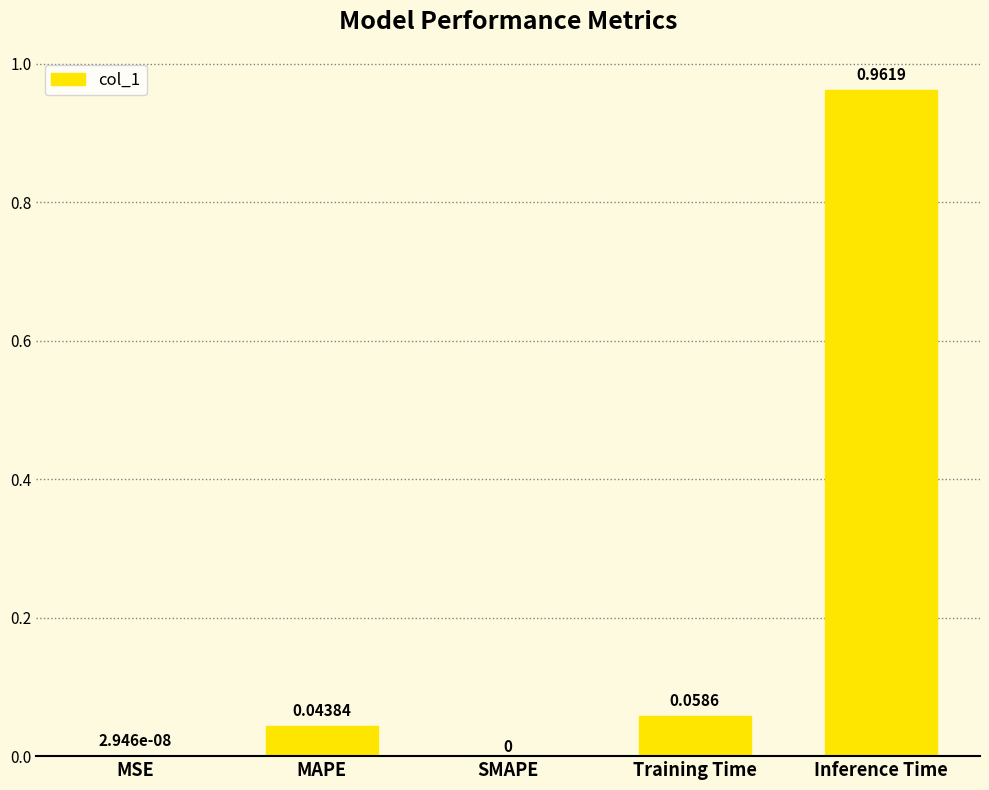

What is the sum of all values?

1.1